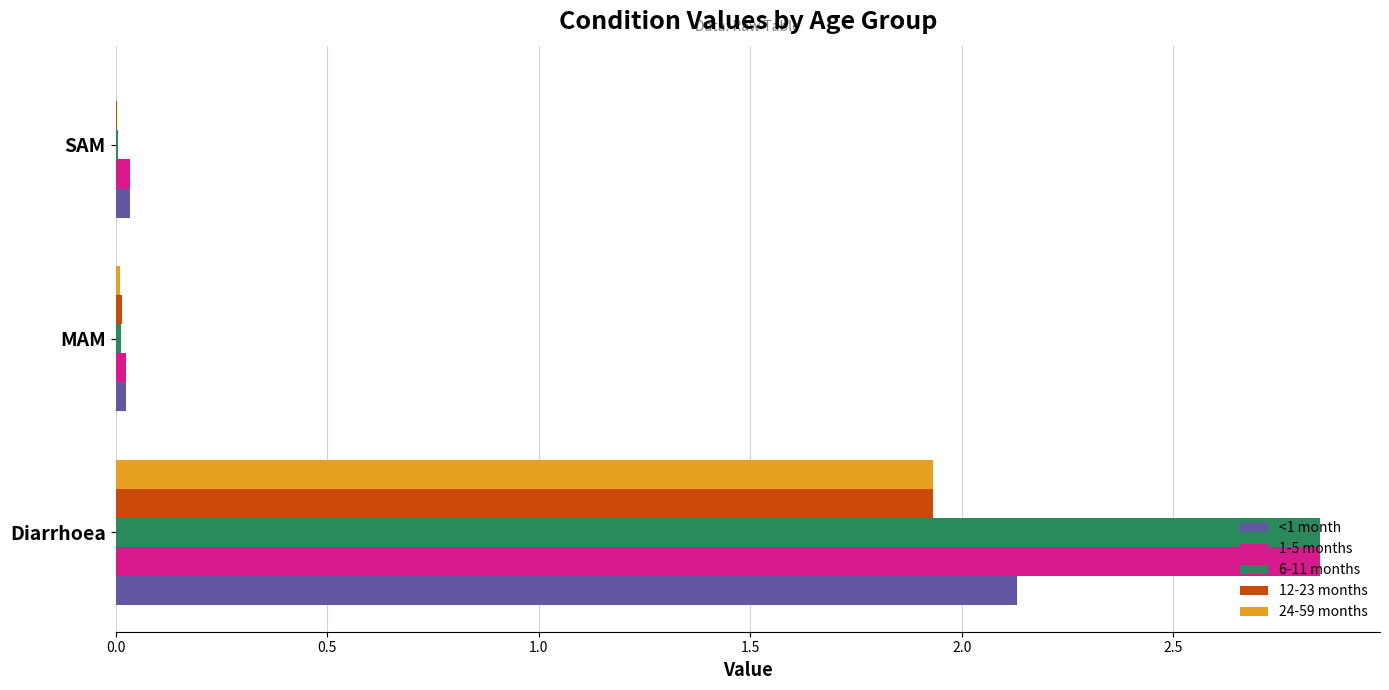

What is the average value of the 1-5 months series?

1.0